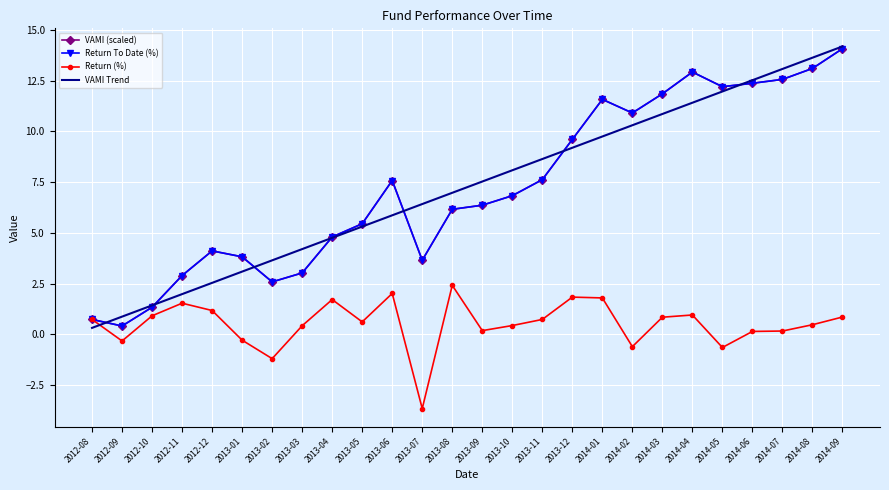

Reading left to right, list all the values displayed in this chart.

VAMI (scaled): 2012-08=0.7	2012-09=0.4	2012-10=1.3	2012-11=2.9	2012-12=4.1	2013-01=3.8	2013-02=2.6	2013-03=3.0	2013-04=4.8	2013-05=5.5	2013-06=7.6	2013-07=3.7	2013-08=6.2	2013-09=6.4	2013-10=6.8	2013-11=7.6	2013-12=9.6	2014-01=11.6	2014-02=10.9	2014-03=11.9	2014-04=12.9	2014-05=12.2	2014-06=12.4	2014-07=12.6	2014-08=13.1	2014-09=14.1
Return To Date (%): 2012-08=0.7	2012-09=0.4	2012-10=1.3	2012-11=2.9	2012-12=4.1	2013-01=3.8	2013-02=2.6	2013-03=3.0	2013-04=4.8	2013-05=5.5	2013-06=7.6	2013-07=3.7	2013-08=6.2	2013-09=6.4	2013-10=6.8	2013-11=7.6	2013-12=9.6	2014-01=11.6	2014-02=10.9	2014-03=11.9	2014-04=12.9	2014-05=12.2	2014-06=12.4	2014-07=12.6	2014-08=13.1	2014-09=14.1
Return (%): 2012-08=0.7	2012-09=-0.3	2012-10=0.9	2012-11=1.5	2012-12=1.2	2013-01=-0.3	2013-02=-1.2	2013-03=0.4	2013-04=1.7	2013-05=0.6	2013-06=2.0	2013-07=-3.6	2013-08=2.4	2013-09=0.2	2013-10=0.4	2013-11=0.7	2013-12=1.8	2014-01=1.8	2014-02=-0.6	2014-03=0.9	2014-04=1.0	2014-05=-0.6	2014-06=0.1	2014-07=0.2	2014-08=0.5	2014-09=0.9
VAMI Trend: 2012-08=0.3	2012-09=0.9	2012-10=1.4	2012-11=2.0	2012-12=2.5	2013-01=3.1	2013-02=3.7	2013-03=4.2	2013-04=4.8	2013-05=5.3	2013-06=5.9	2013-07=6.4	2013-08=7.0	2013-09=7.5	2013-10=8.1	2013-11=8.6	2013-12=9.2	2014-01=9.7	2014-02=10.3	2014-03=10.9	2014-04=11.4	2014-05=12.0	2014-06=12.5	2014-07=13.1	2014-08=13.6	2014-09=14.2